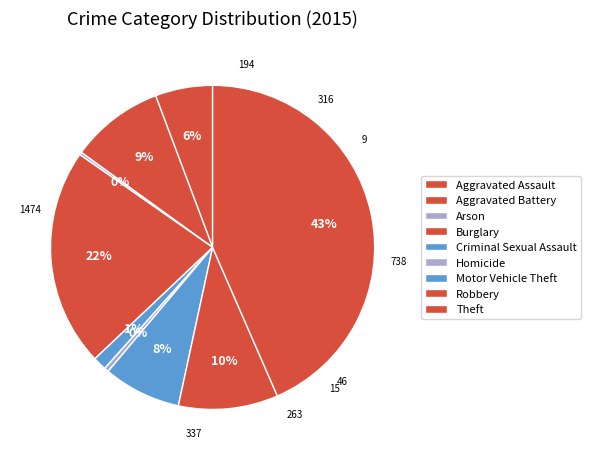

To the nearest percent, what percentage of the pie is Criminal Sexual Assault?

1%